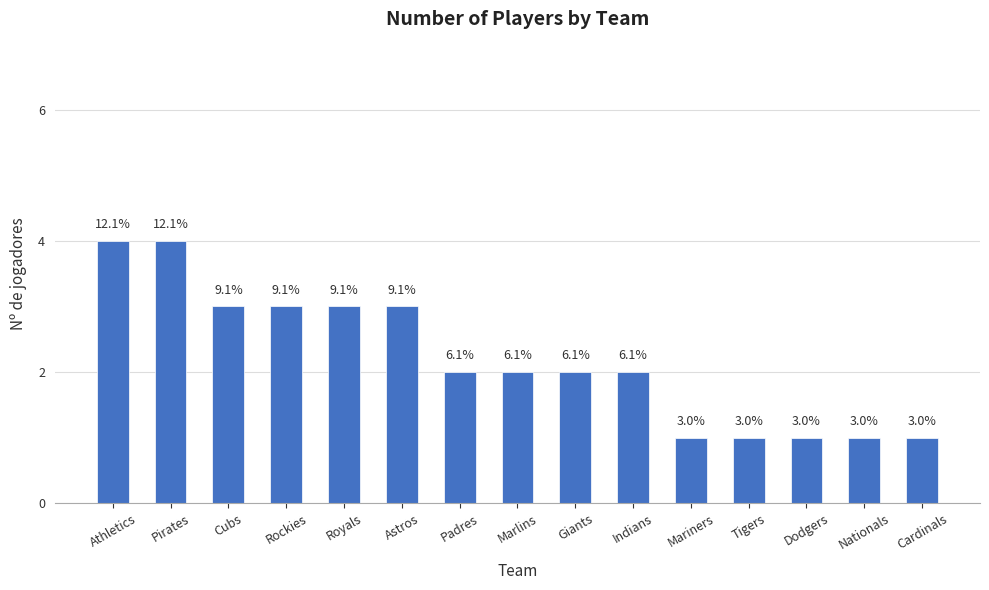

How many bars are there in total?

15